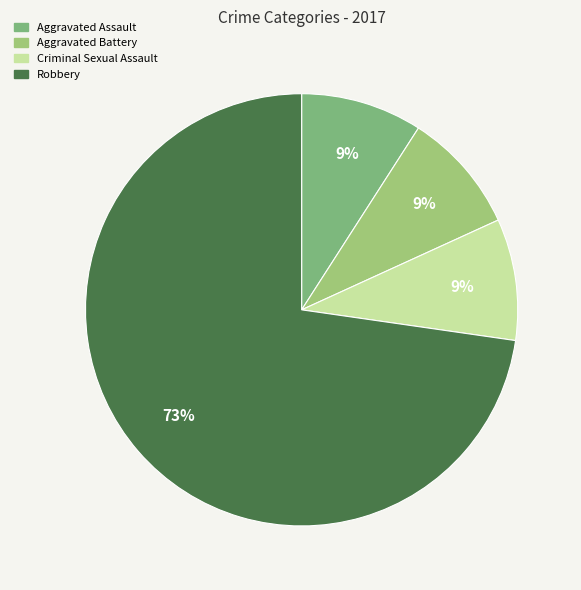

What percentage do Robbery and Criminal Sexual Assault together represent?

81.8%